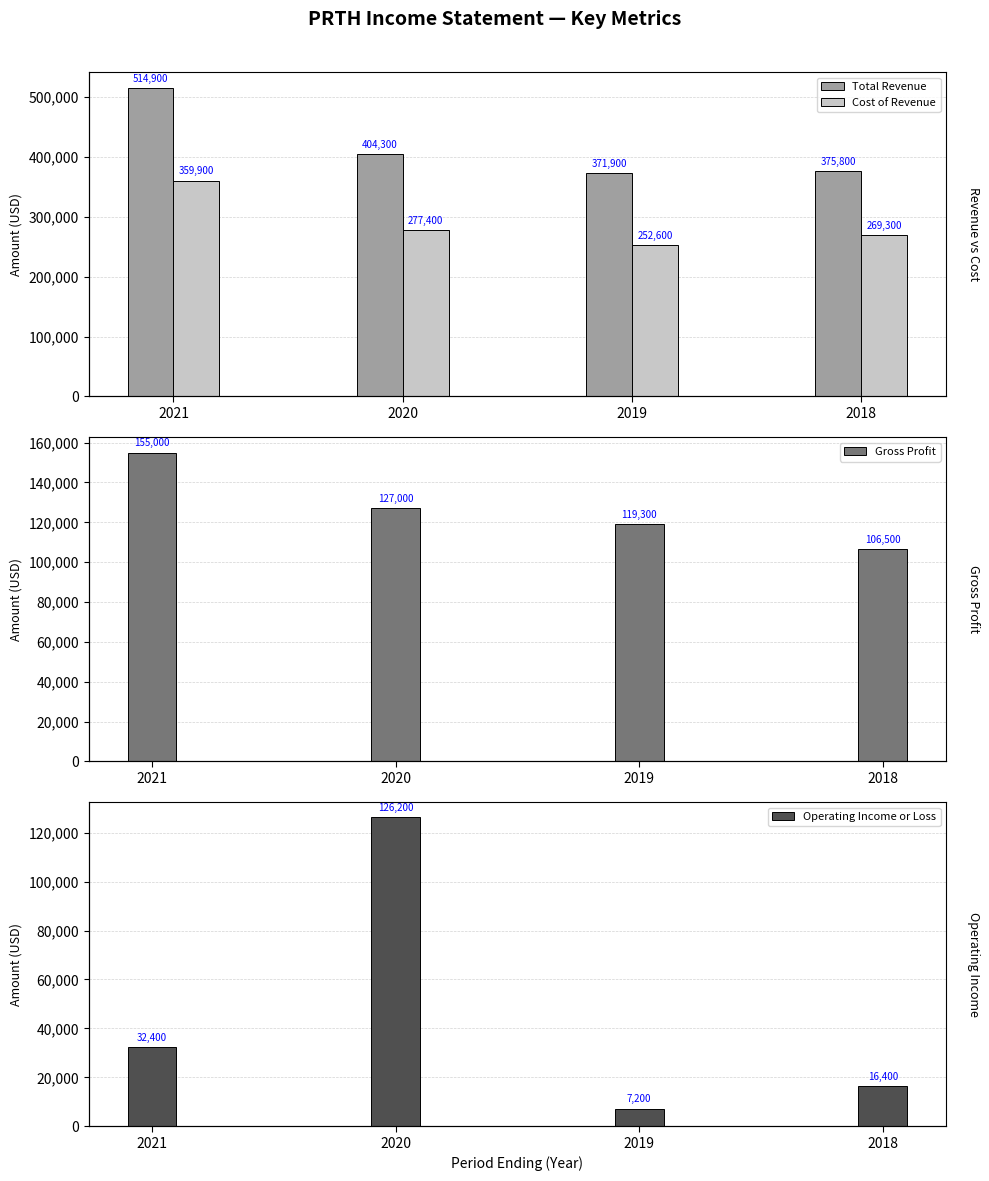

Between 2021 and 2018, which series saw the biggest shift?

Total Revenue